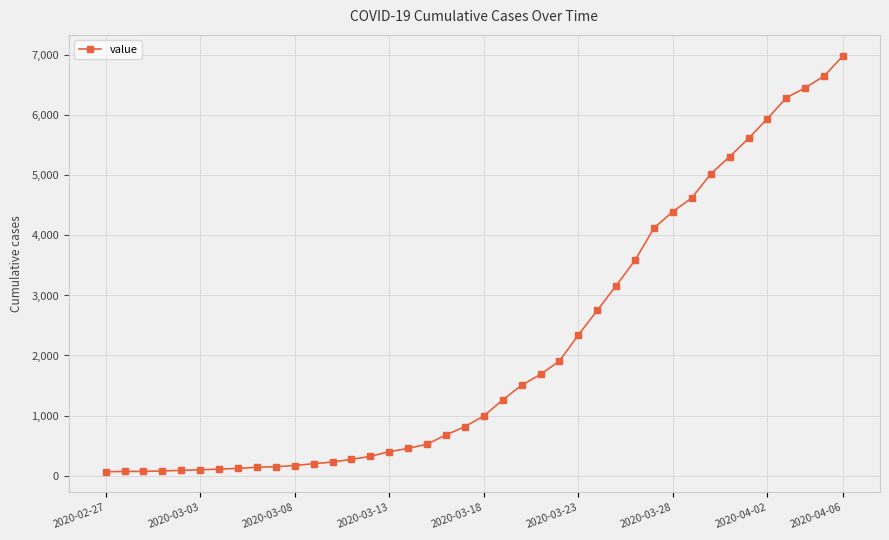

What is the average value?

2142